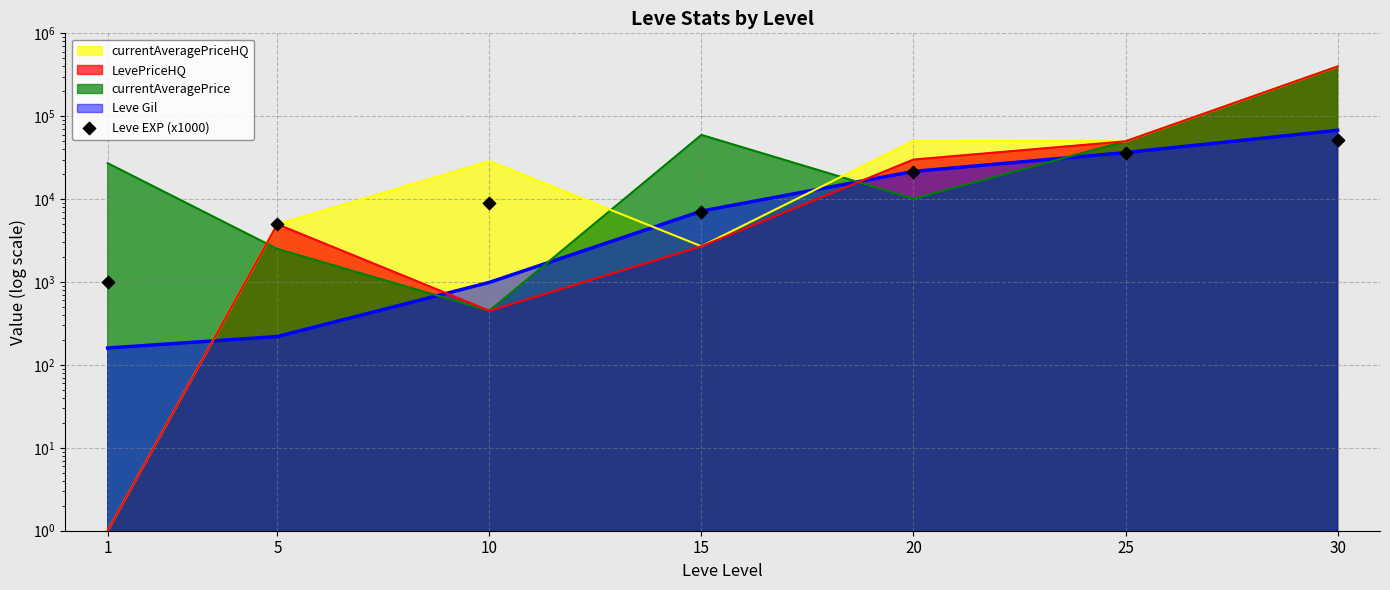

Approximately how many times larger is the value at 1 compared to 10?

0.1